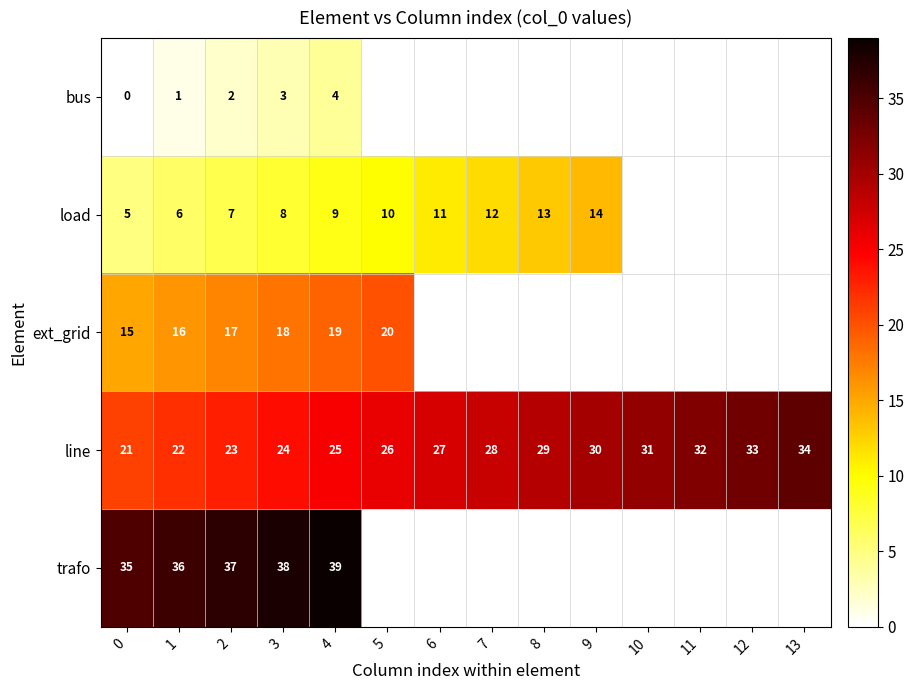

What is the difference between the line values at 13 and 8?

5